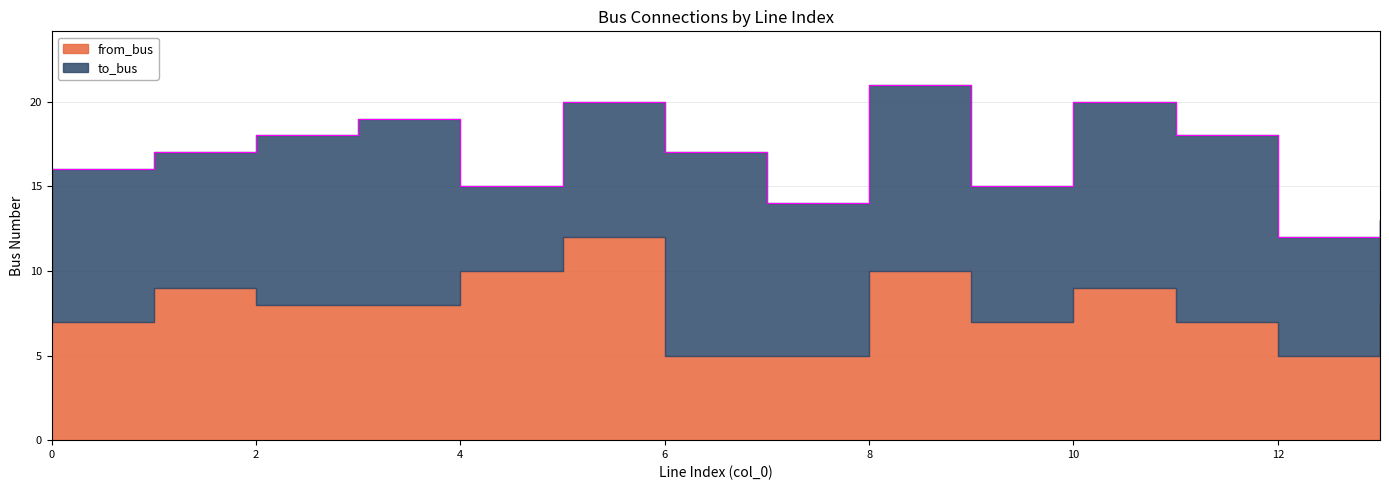

How many intersections are there between from_bus and to_bus?

5